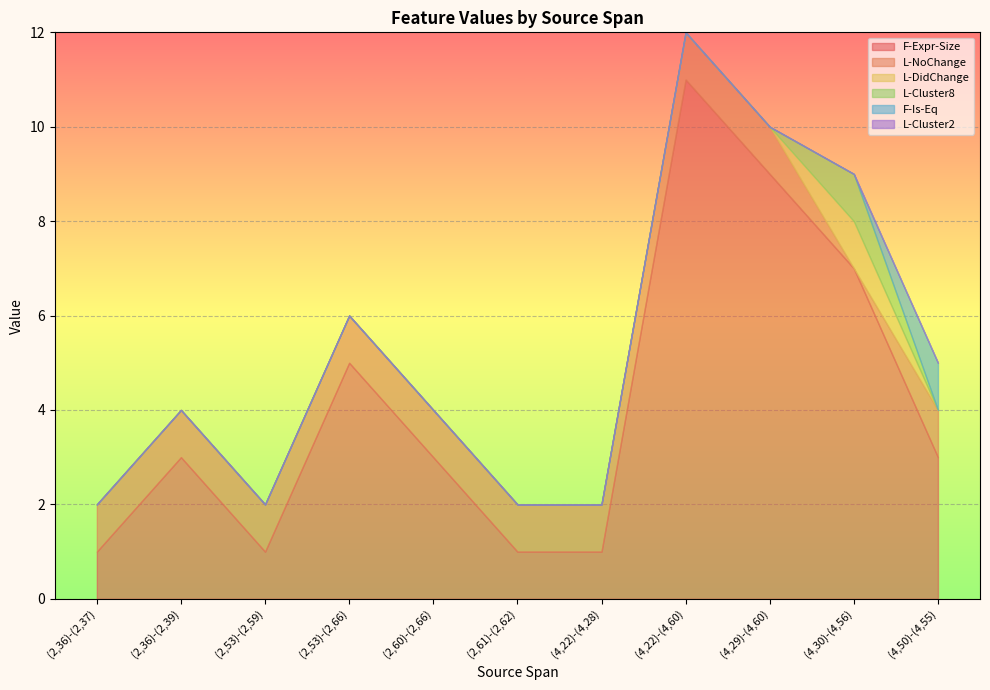

How many L-NoChange values are between 1 and 2?

10